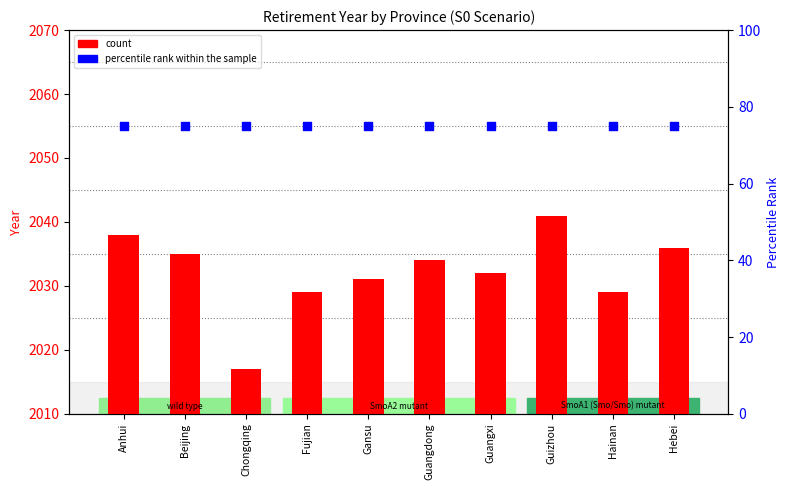

Is the value of percentile rank within the sample at Hebei greater than the value of CG retirement year at Fujian?

No